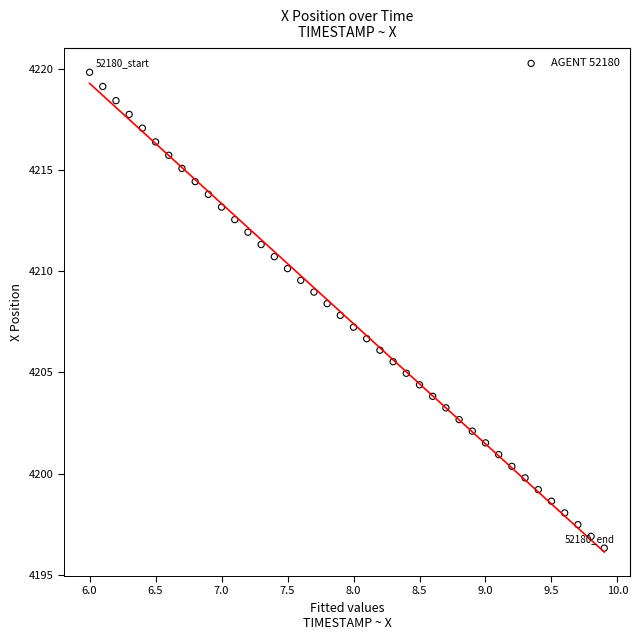

What is the range of Y values (max minus min)?

23.5